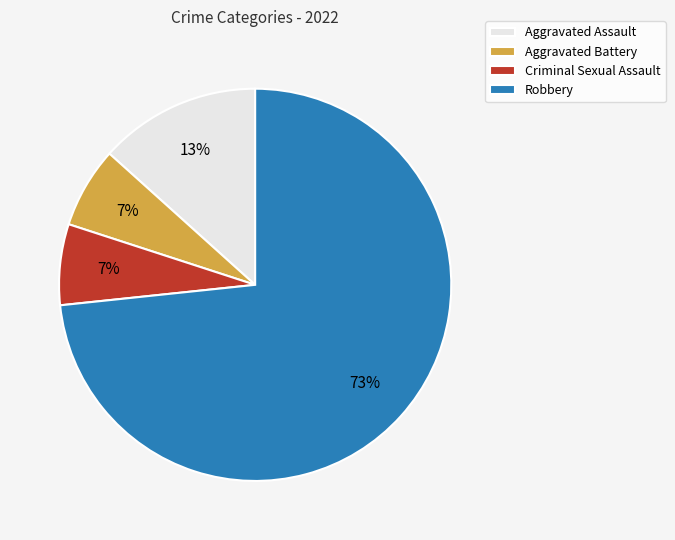

Is there a majority slice in this chart?

Yes